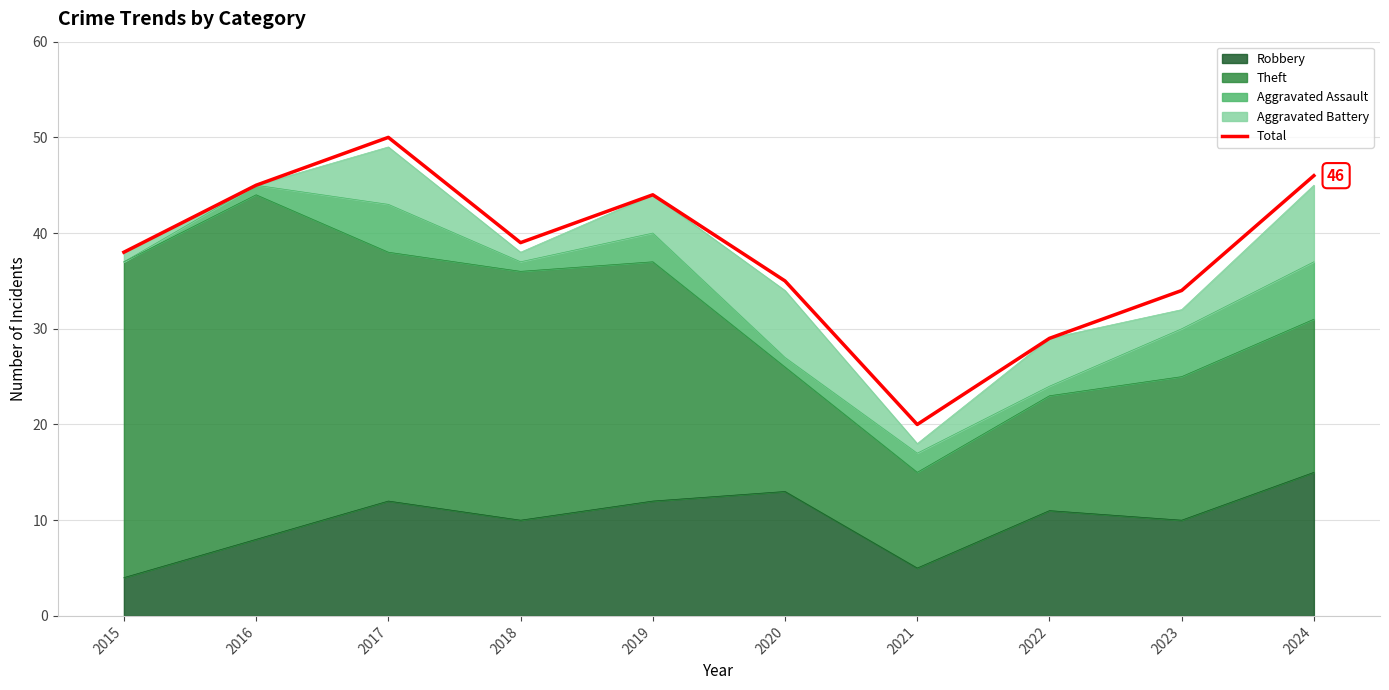

Is it true that the value at 2016 is 27?

False